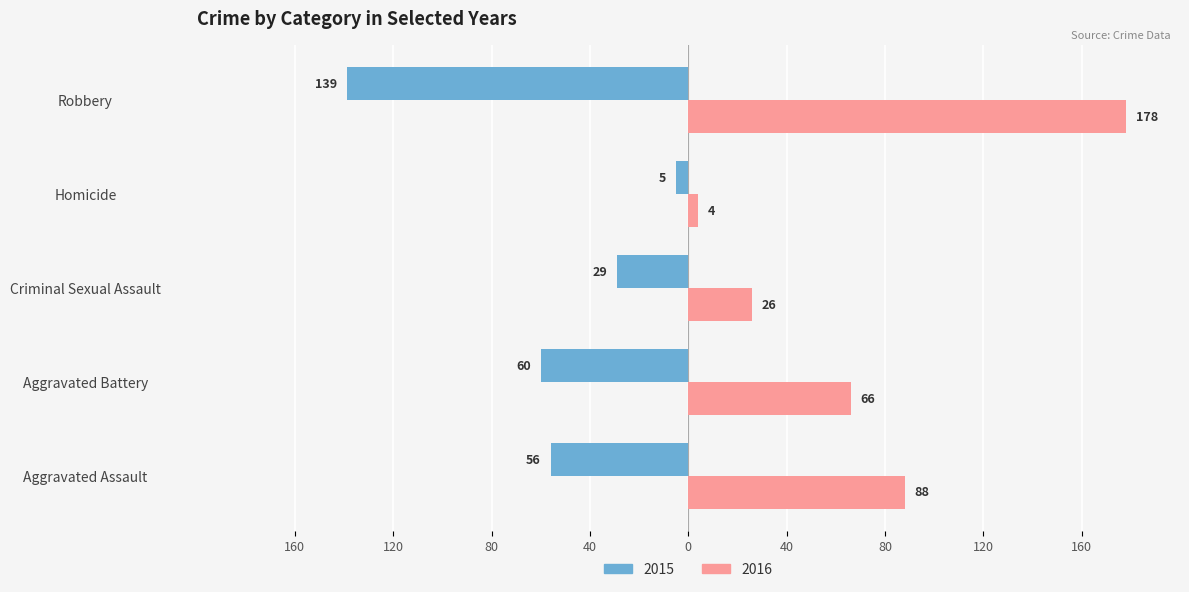

List the series in order of their peak value, highest first.

2016, 2015